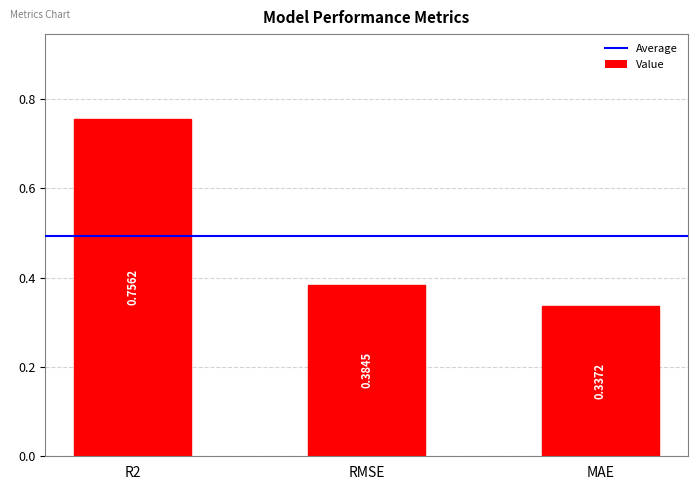

Where is the data nearest to the value 0?

MAE